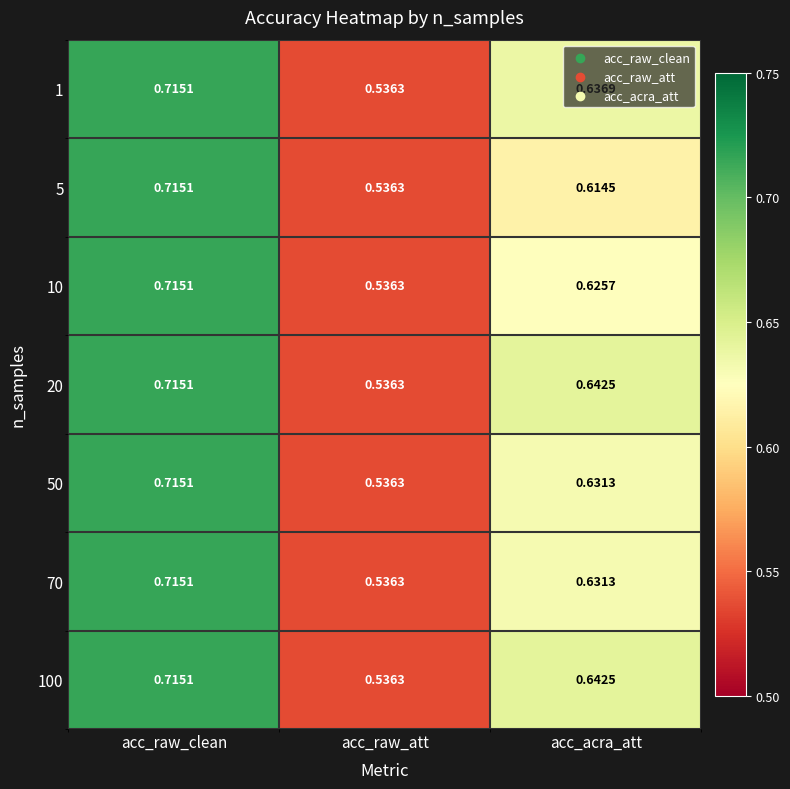

Is the value of 100 at acc_raw_clean greater than the value of 50 at acc_acra_att?

Yes